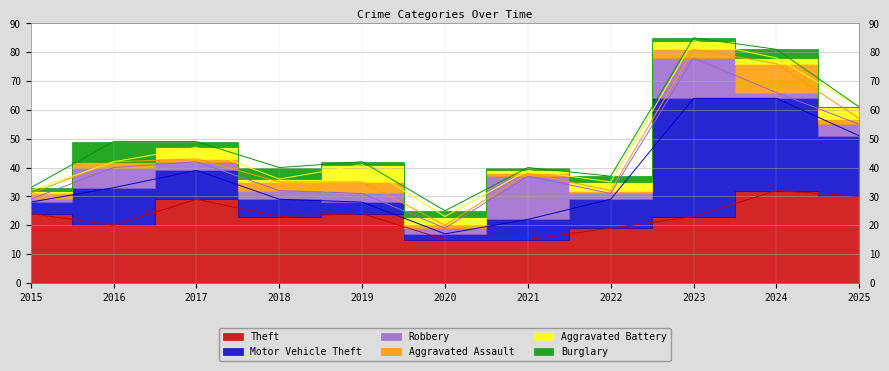

Which category has the lowest value in the Robbery series?

2015